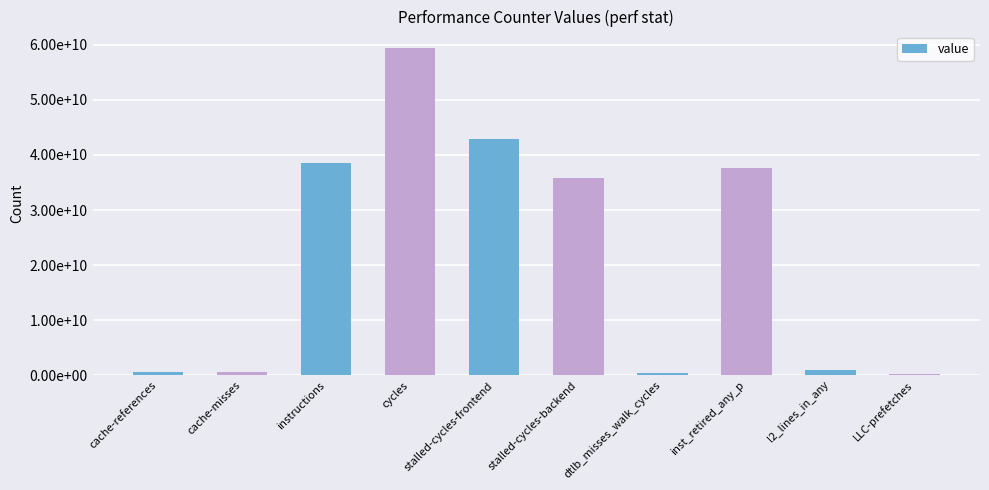

What is the sum of the values at stalled-cycles-backend and cycles?

95241187115